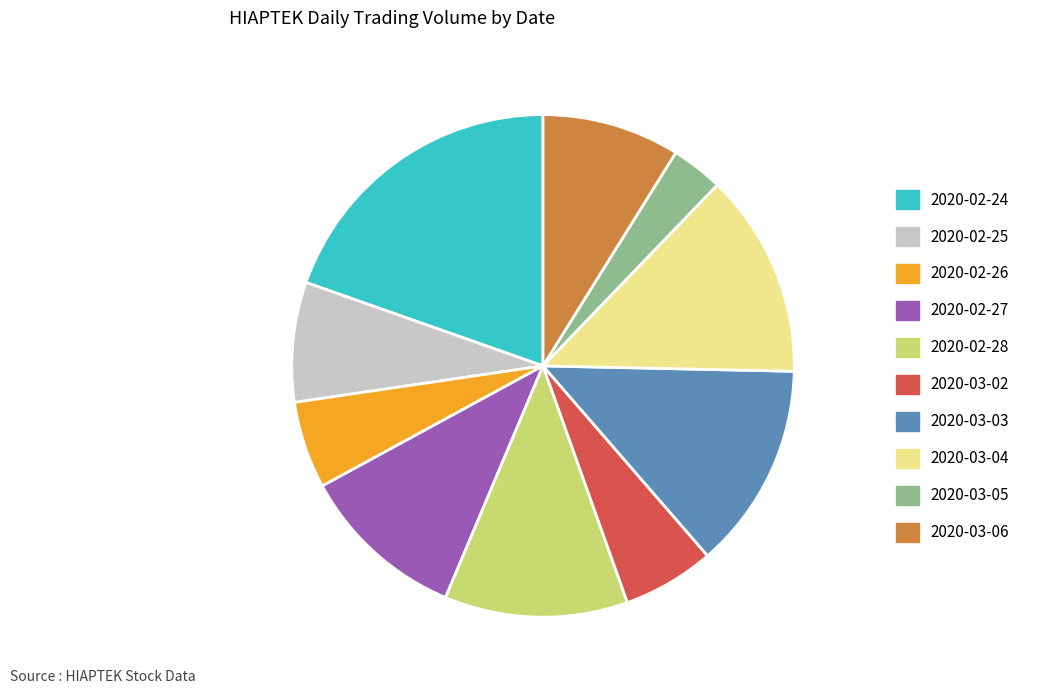

Which category has the biggest portion of the pie?

2020-02-24